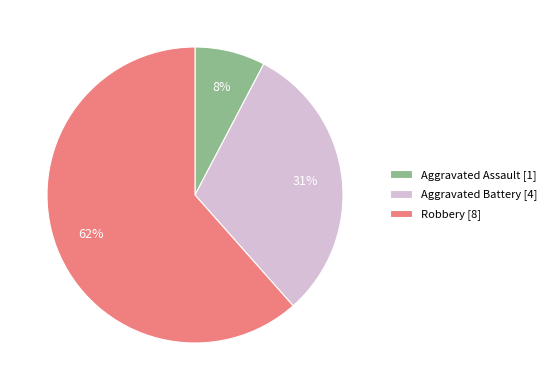

Which category has the biggest portion of the pie?

Robbery [8]